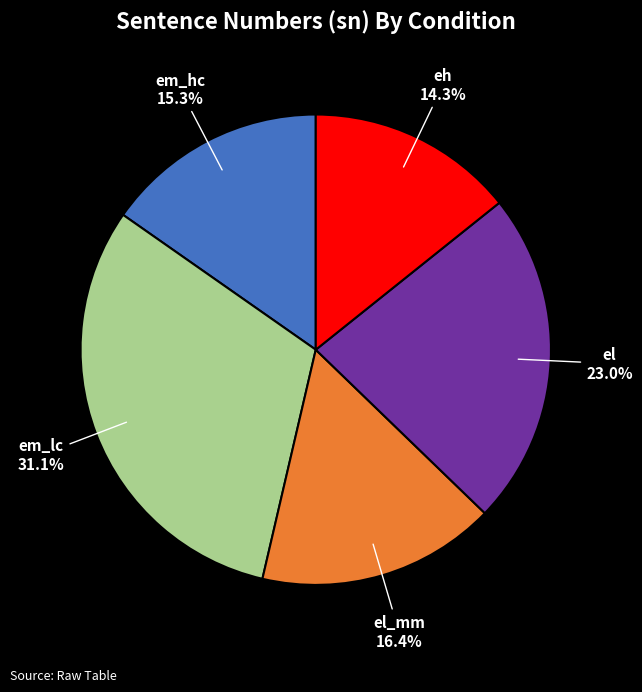

Approximately how many times larger is the value at eh compared to em_hc?

0.9